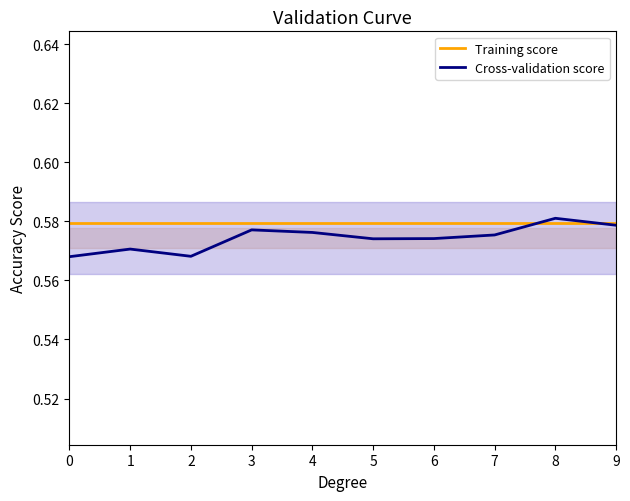

Is it true that Cross-validation score equals 0.6 at 9?

True